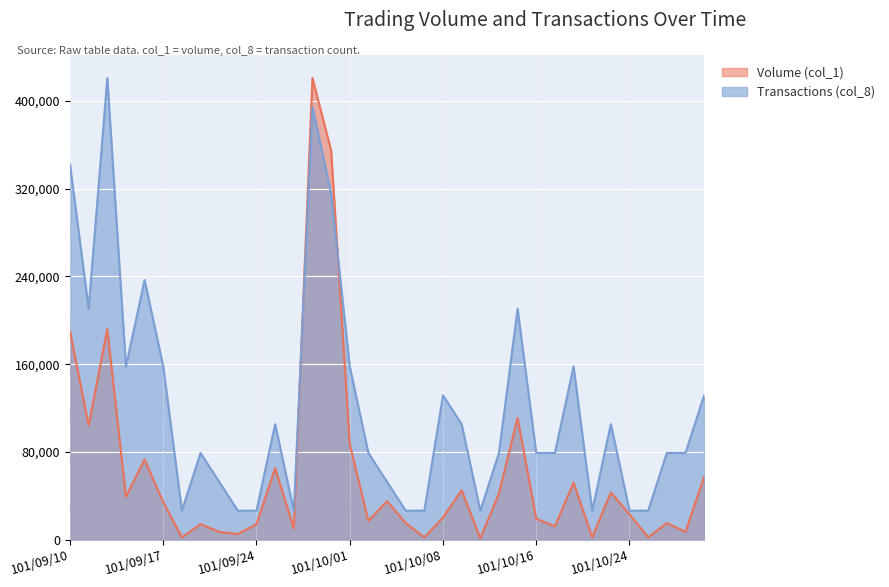

What is the sum of all Volume (col_1) values?

2132000.0